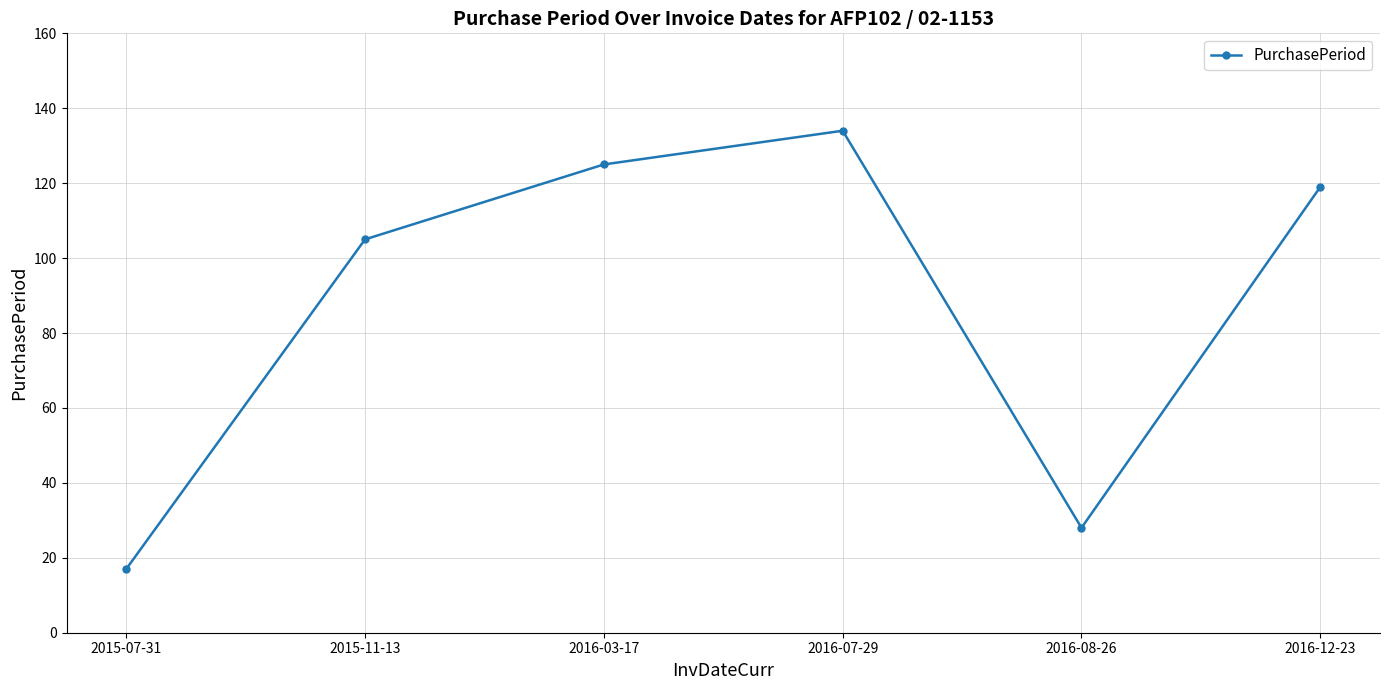

List the labels in order of value, largest first.

2016-07-29, 2016-03-17, 2016-12-23, 2015-11-13, 2016-08-26, 2015-07-31